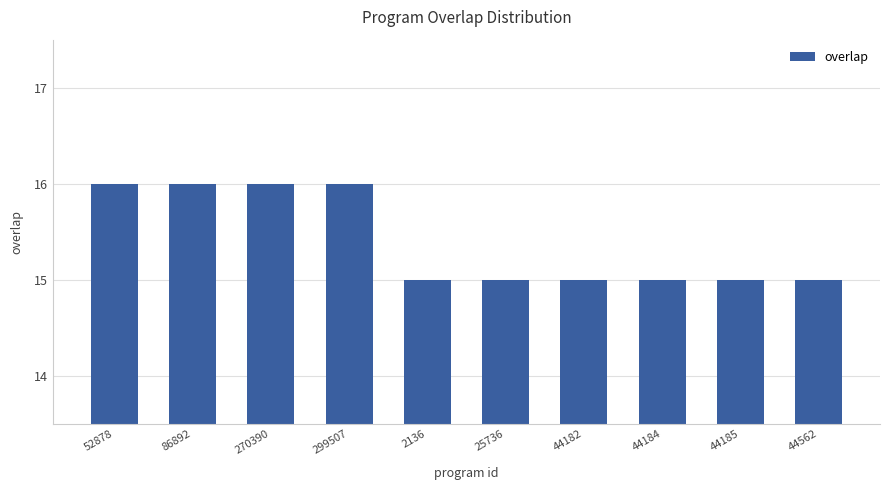

What is the average value?

15